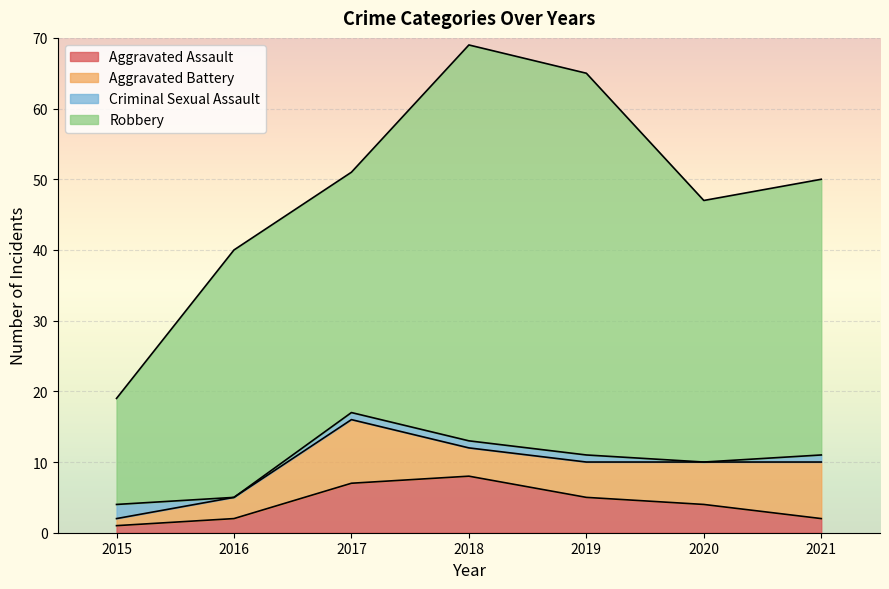

Reading left to right, extract all data points from this chart.

Aggravated Assault: 2015=1	2016=2	2017=7	2018=8	2019=5	2020=4	2021=2
Aggravated Battery: 2015=1	2016=3	2017=9	2018=4	2019=5	2020=6	2021=8
Criminal Sexual Assault: 2015=2	2016=0	2017=1	2018=1	2019=1	2020=0	2021=1
Robbery: 2015=15	2016=35	2017=34	2018=56	2019=54	2020=37	2021=39